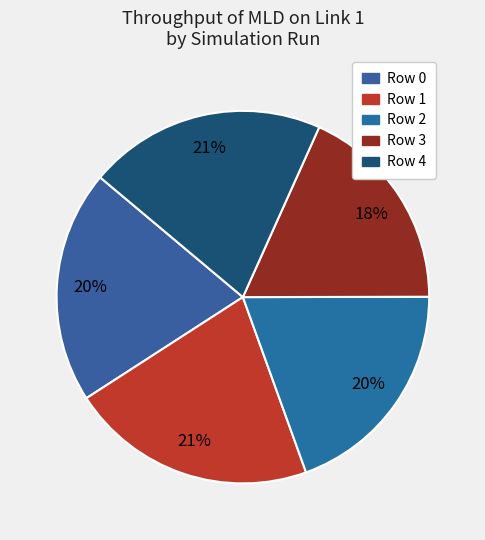

Is there any slice that represents more than half of the pie?

No